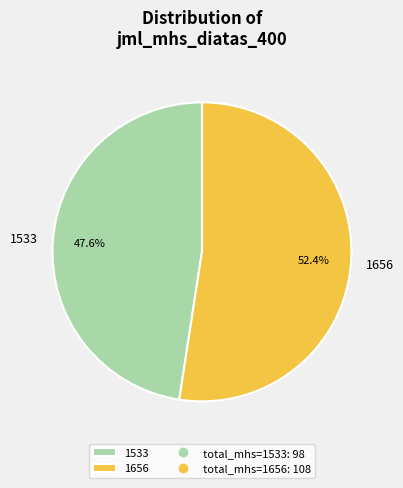

Does 1533 represent more than half of the total?

No